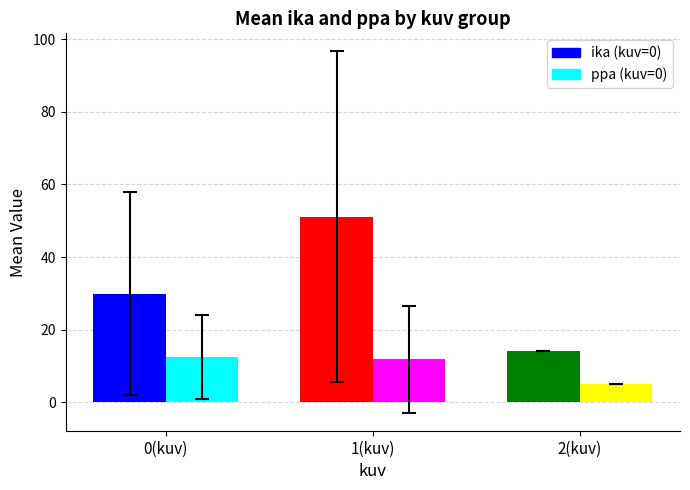

What is the spread (max minus min) of values at 1(kuv)?

39.3